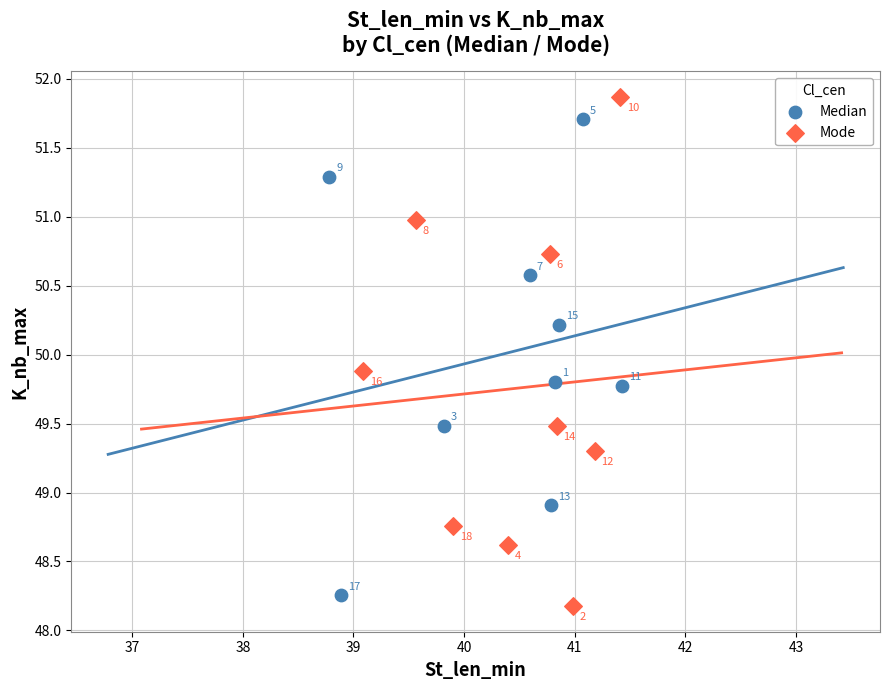

Which series has the largest Y range (max minus min)?

Mode